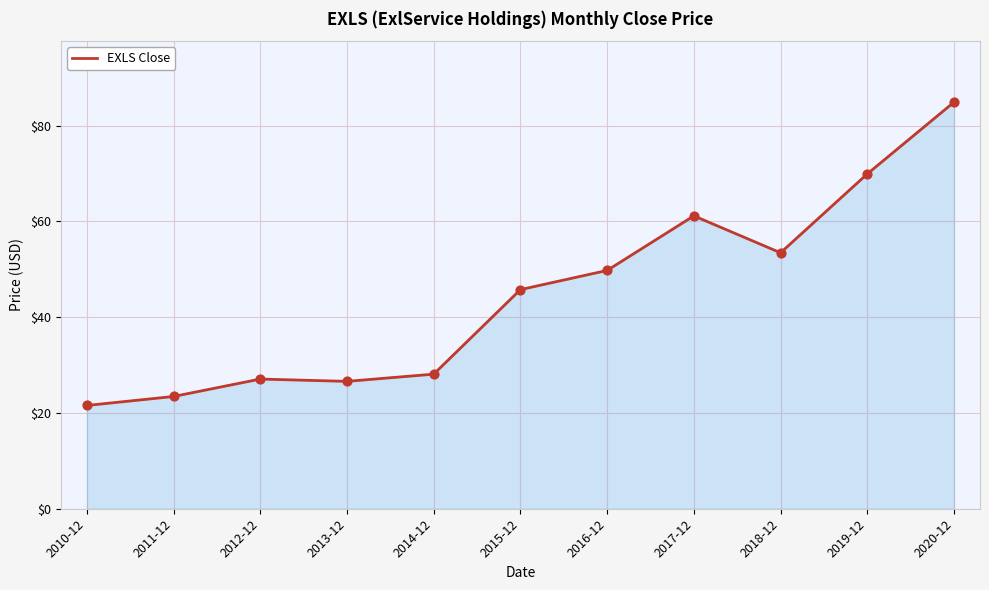

Which has a higher value, 2018-12 or 2016-12?

2018-12